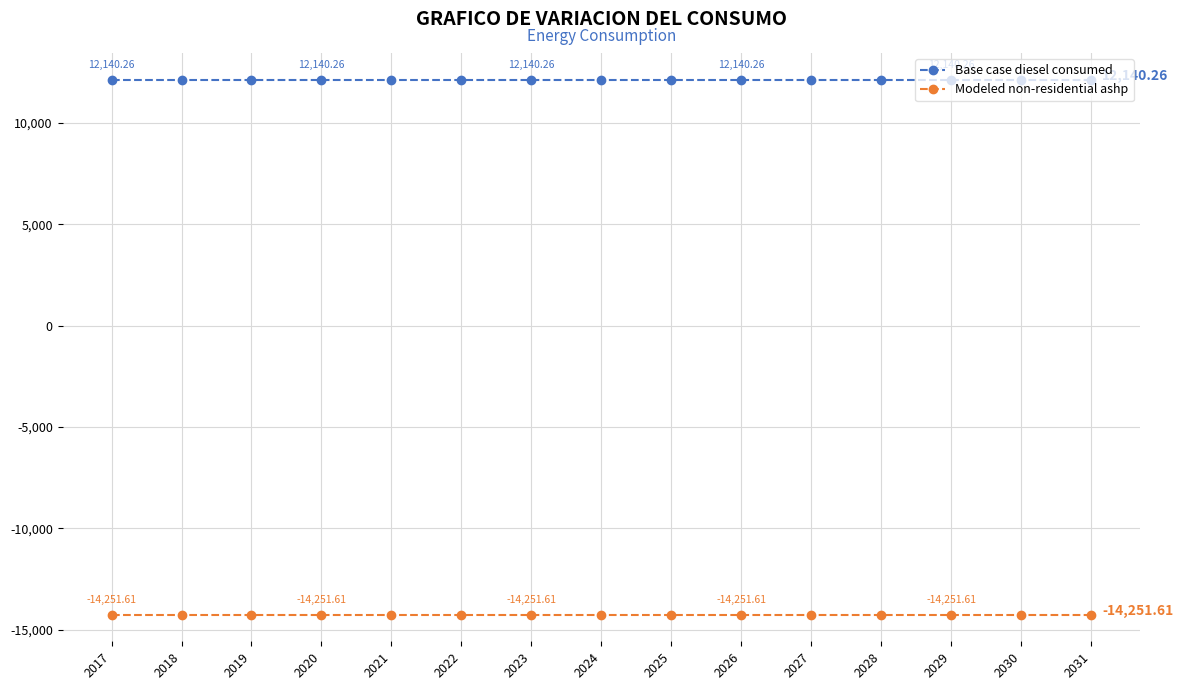

Does the chart have visible grid lines?

Yes